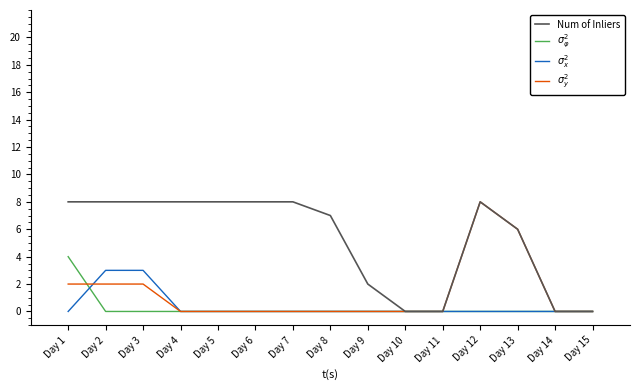

Is it true that Num of Inliers equals 5 at Day 8?

False